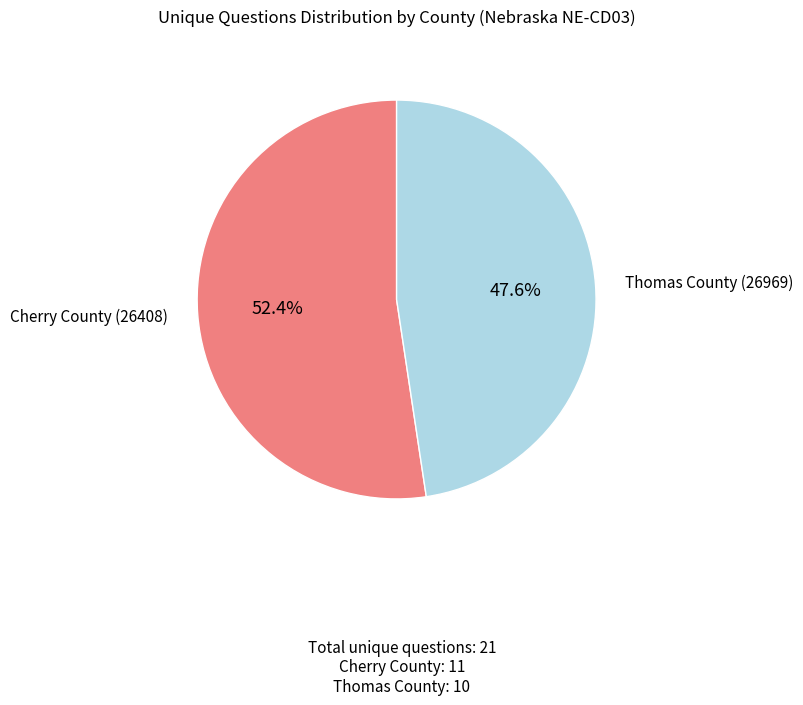

Does any single category account for the majority?

Yes